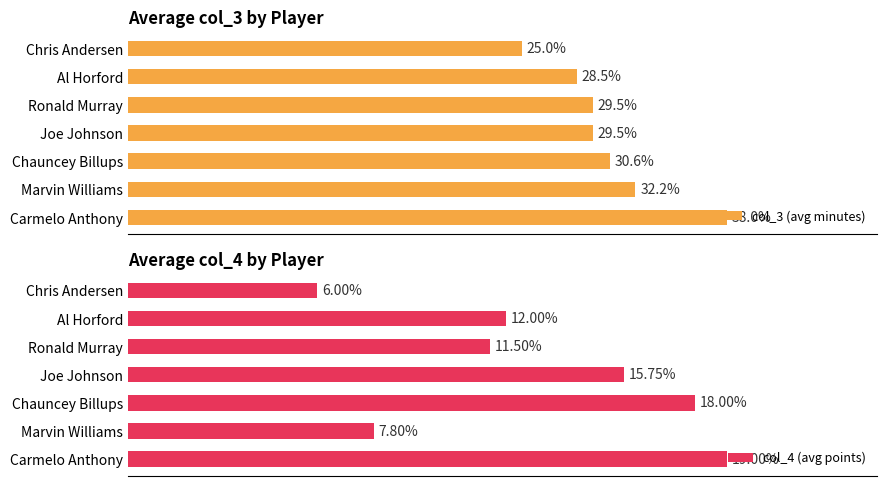

How many values in the col_3 (avg minutes) series are below 29?

2